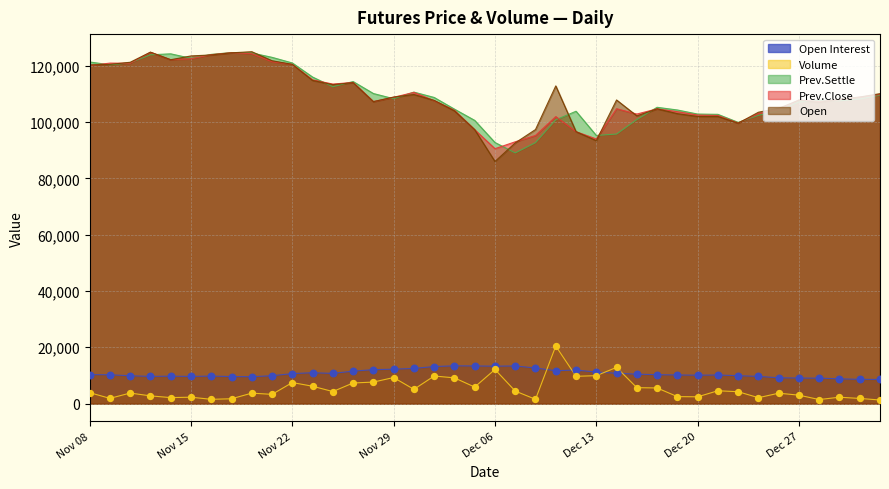

Which series has the largest total across all categories?

Open